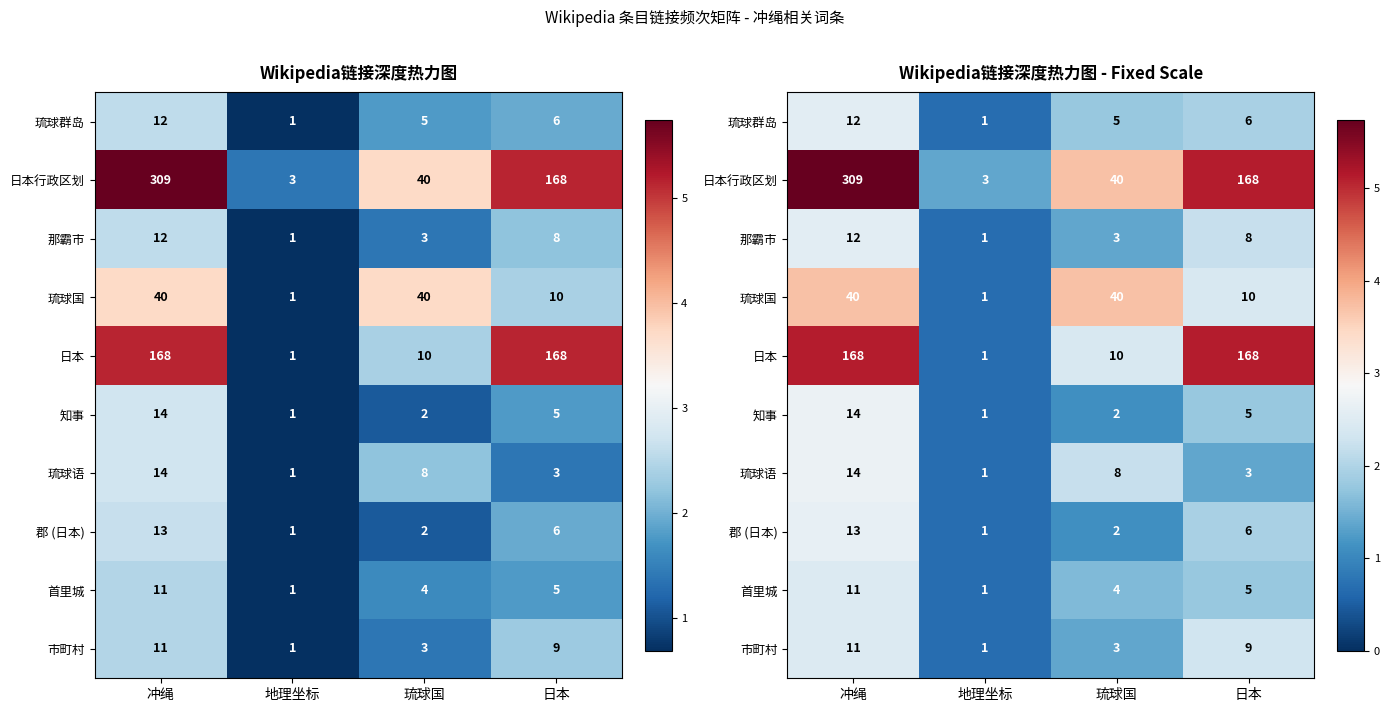

The 知事 series shows 0.7 at 地理坐标. True or false?

True